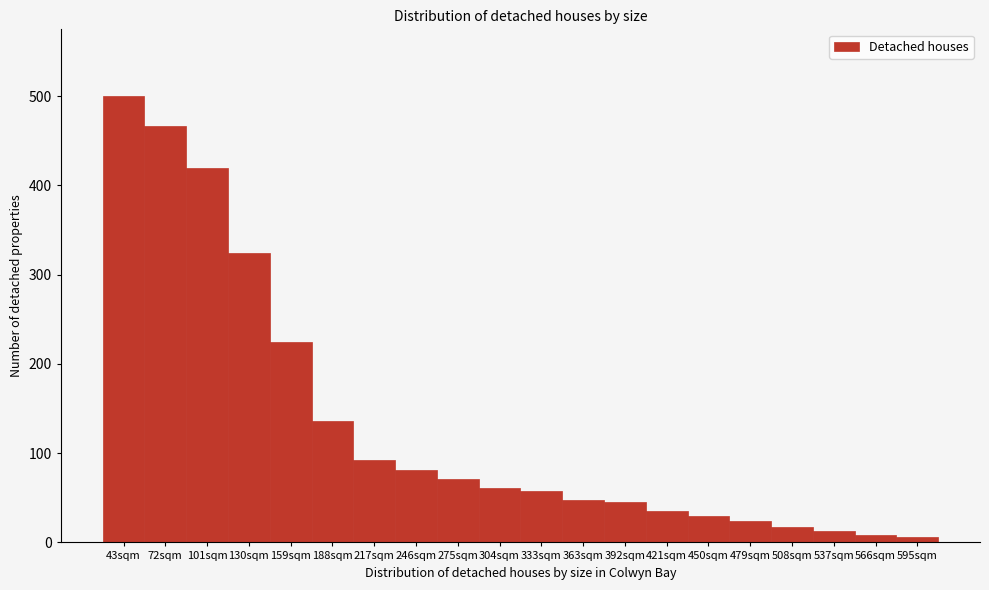

Reading left to right, transcribe all the data shown in this chart.

500.0	466.2	420.1	323.9	224.4	136.2	92.1	80.8	71.1	61.4	57.3	47.8	45.1	35.4	29.5	23.7	17.7	12.8	8.7	6.2